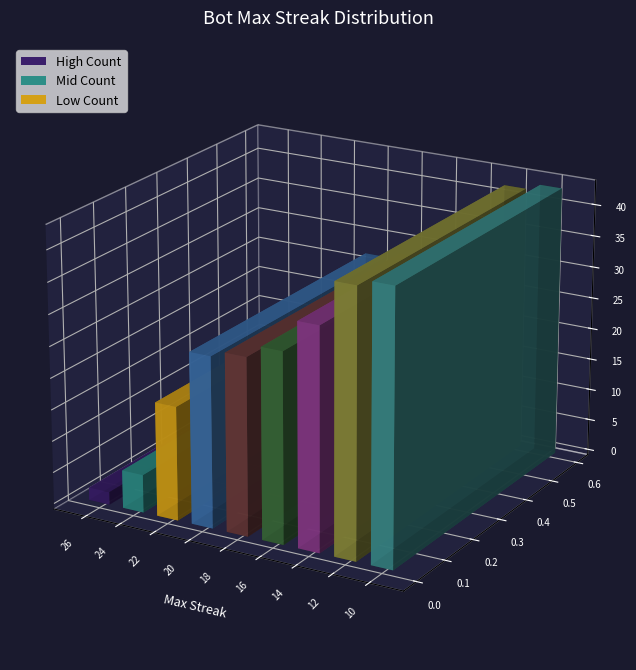

Rank the categories by value from highest to lowest.

10, 12, 14, 16, 18, 20, 22, 24, 26